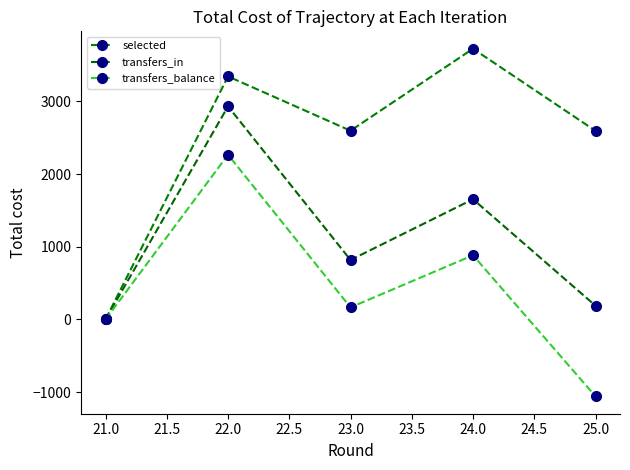

Is it true that selected equals 3344 at 22.0?

True